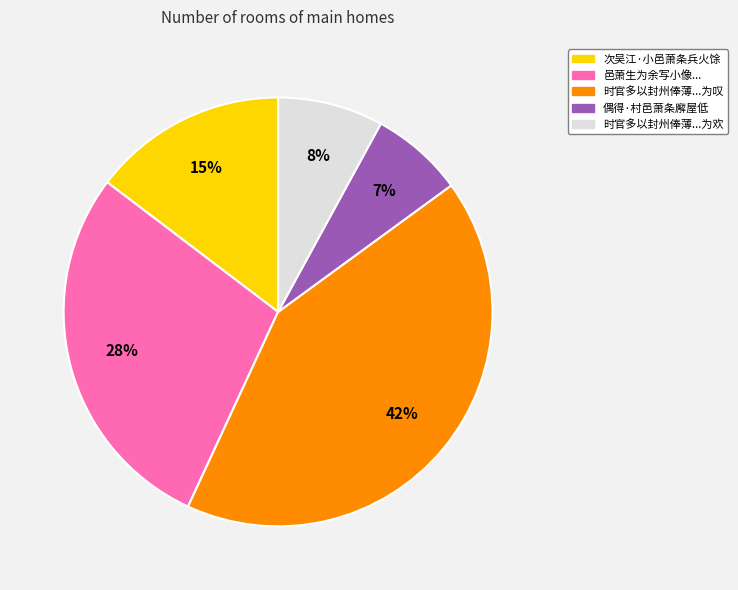

True or false: 偶得·村邑萧条廨屋低 accounts for 20% of the total.

False